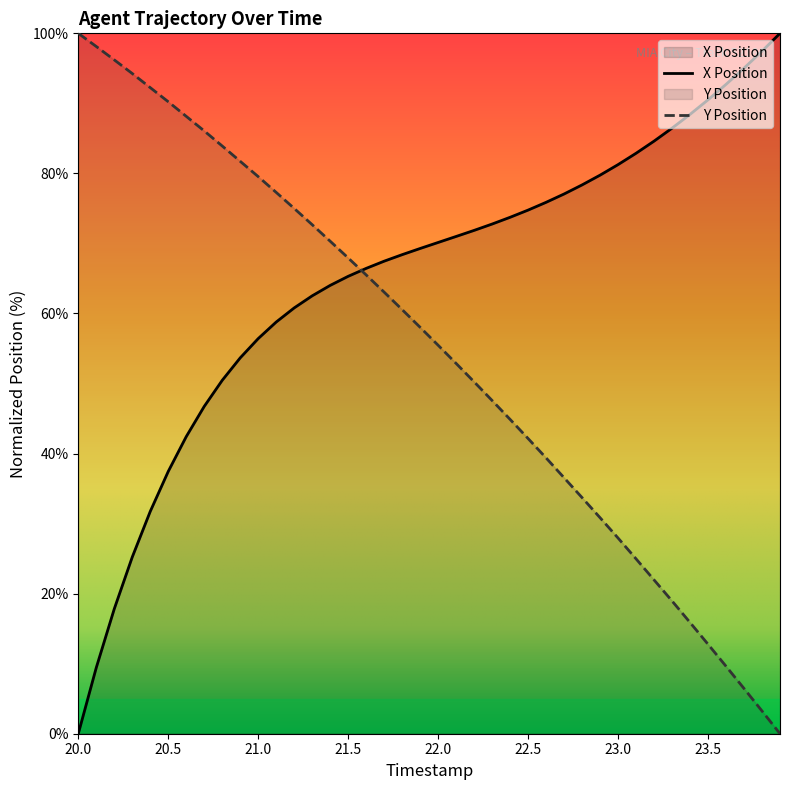

True or false: Y Position and X Position cross at least once.

True